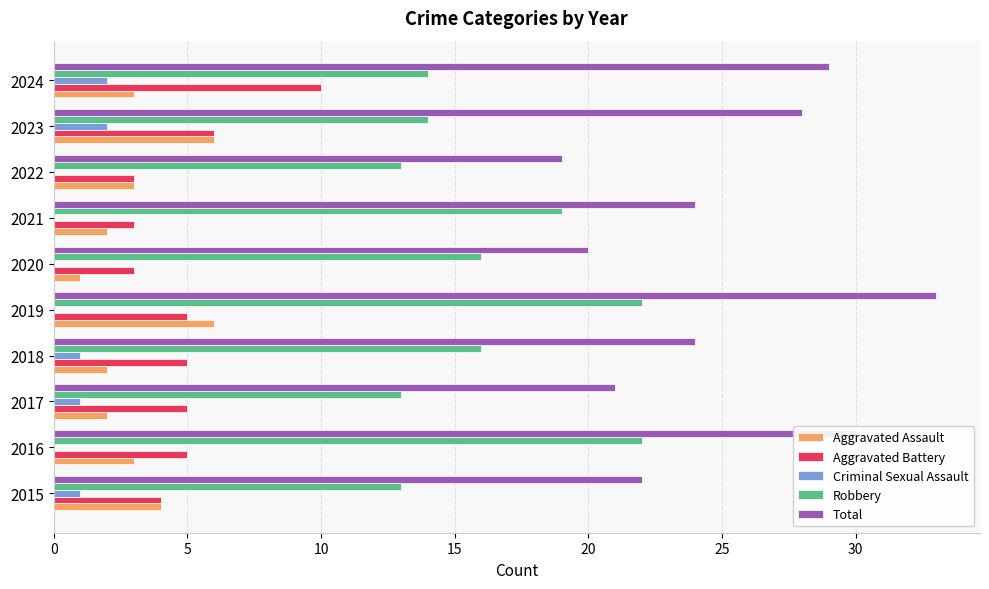

What value does the Aggravated Battery series have at 2016?

5